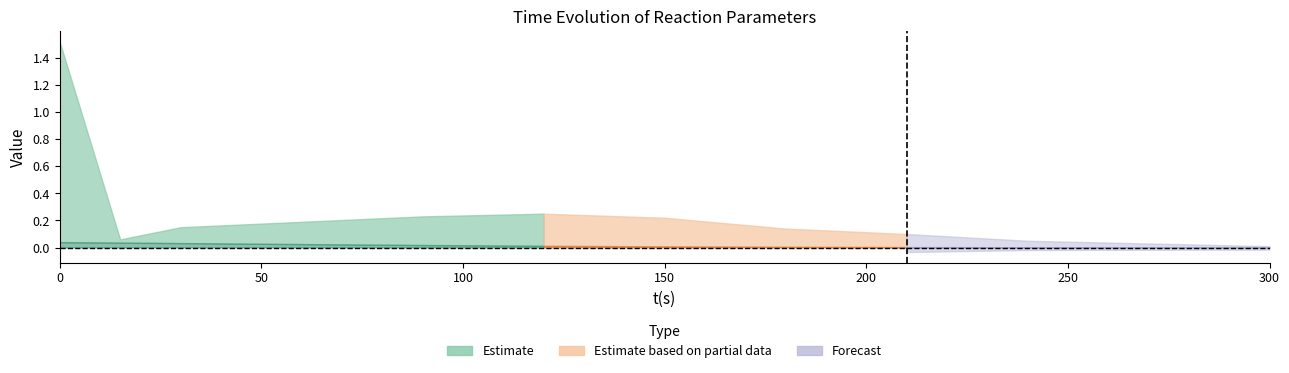

Does the chart display data point markers on the line(s)?

No